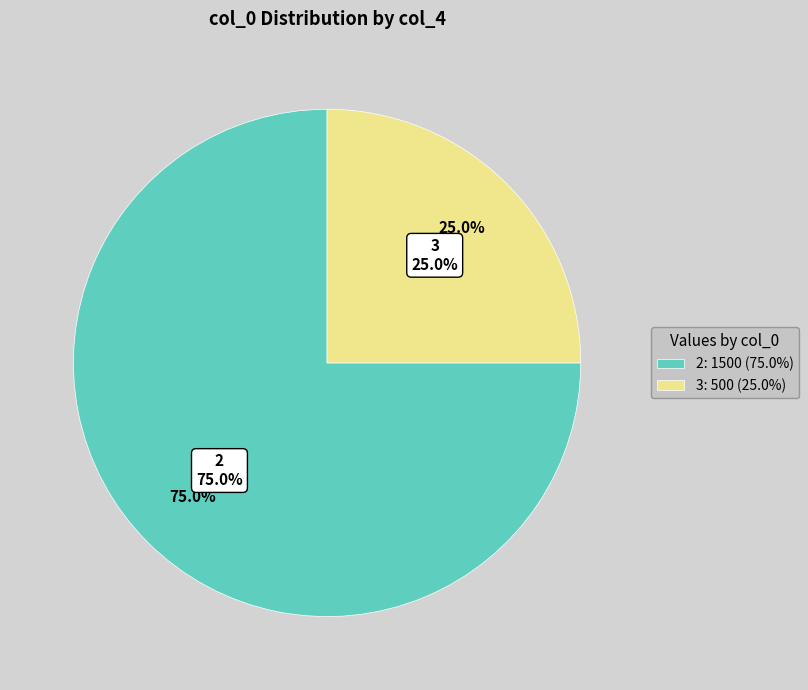

Which category accounts for the majority?

2